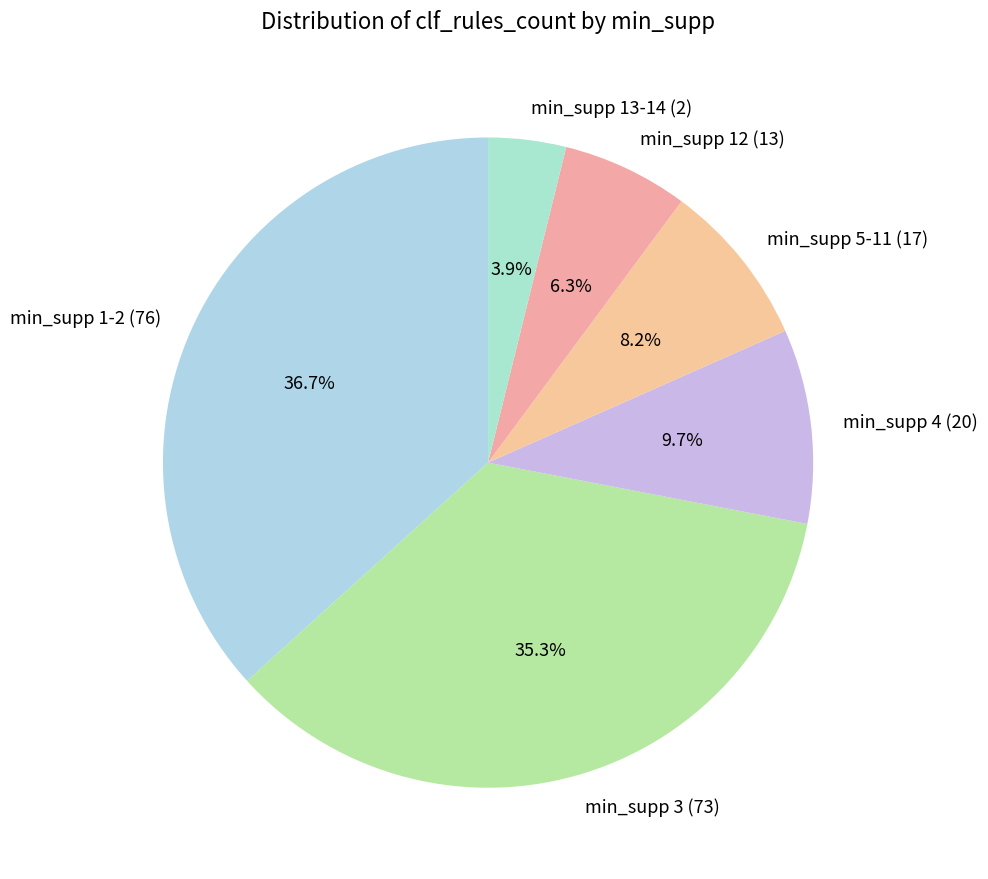

Rank the categories by value from lowest to highest.

min_supp 13-14 (2), min_supp 12 (13), min_supp 5-11 (17), min_supp 4 (20), min_supp 3 (73), min_supp 1-2 (76)